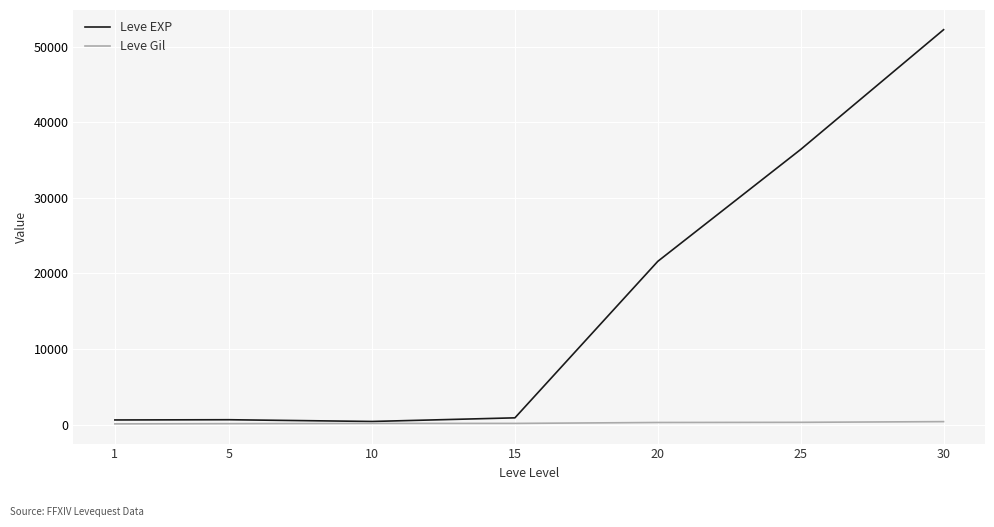

Is the value of Leve EXP at 20 greater than the value of Leve Gil at 20?

Yes